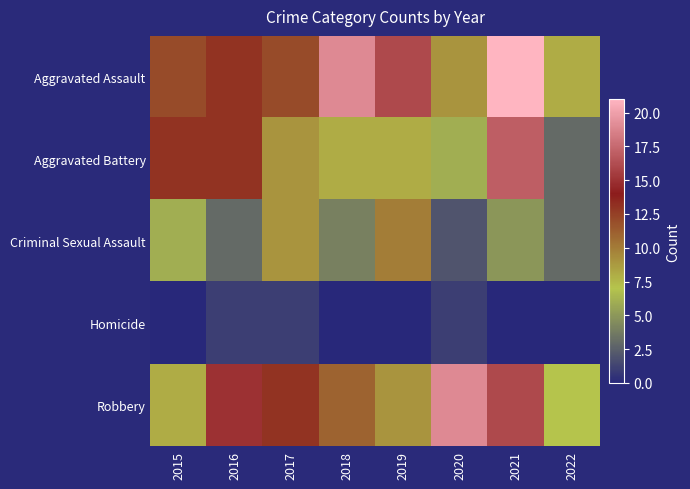

Reading right to left, transcribe all the data shown in this chart.

Aggravated Assault: 2022=8	2021=21	2020=9	2019=16	2018=19	2017=12	2016=13	2015=12
Aggravated Battery: 2022=3	2021=17	2020=6	2019=8	2018=8	2017=9	2016=13	2015=13
Criminal Sexual Assault: 2022=3	2021=5	2020=2	2019=10	2018=4	2017=9	2016=3	2015=6
Homicide: 2022=0	2021=0	2020=1	2019=0	2018=0	2017=1	2016=1	2015=0
Robbery: 2022=7	2021=16	2020=19	2019=9	2018=11	2017=13	2016=15	2015=8